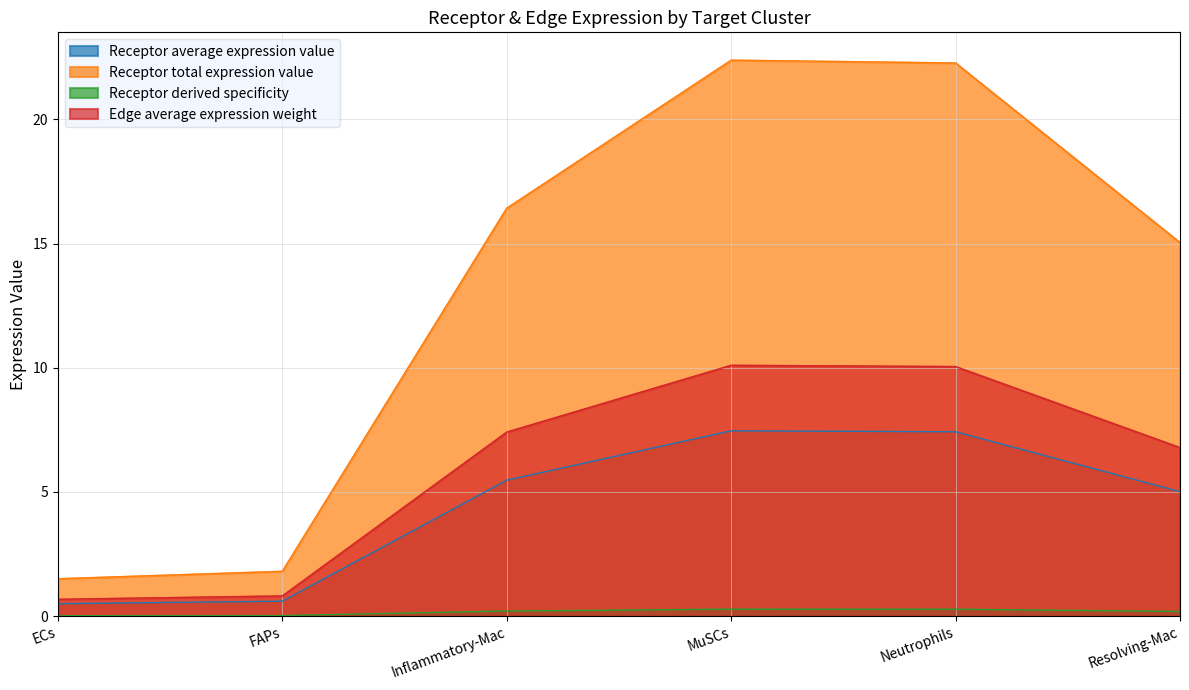

Rank the categories by Receptor total expression value value from highest to lowest.

MuSCs, Neutrophils, Inflammatory-Mac, Resolving-Mac, FAPs, ECs